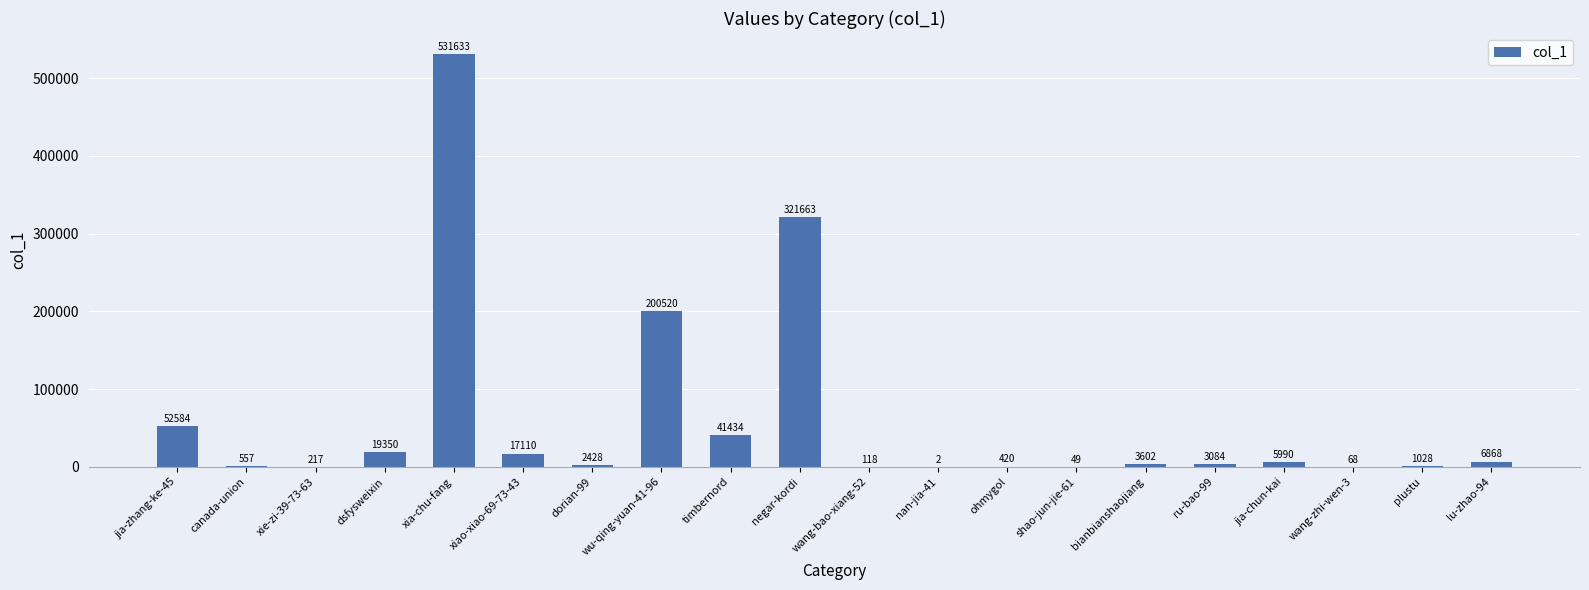

What is the ratio of the value at plustu to the value at wang-zhi-wen-3?

15.1